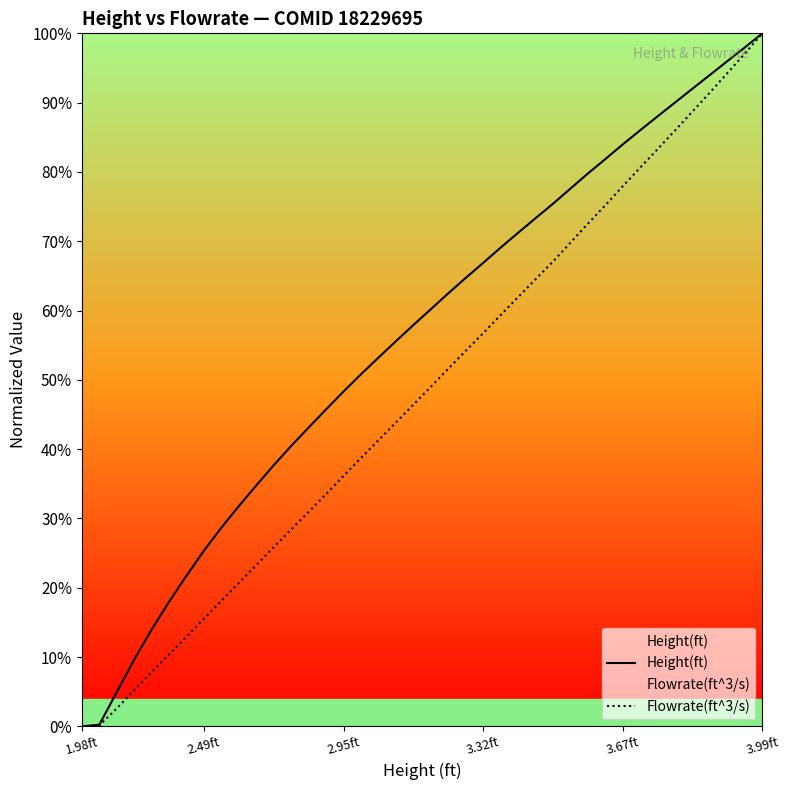

True or false: Flowrate(ft^3/s) and Height(ft) intersect in this chart.

False